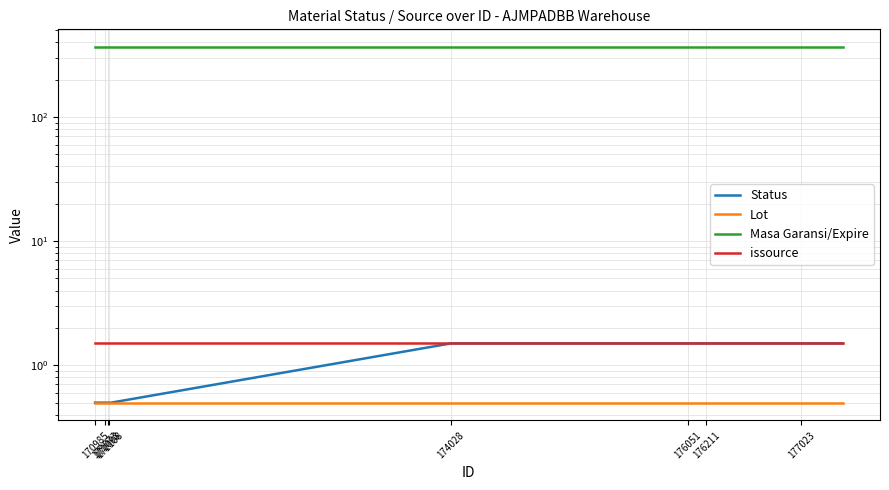

What are all the series names shown in the legend?

Status, Lot, Masa Garansi/Expire, issource